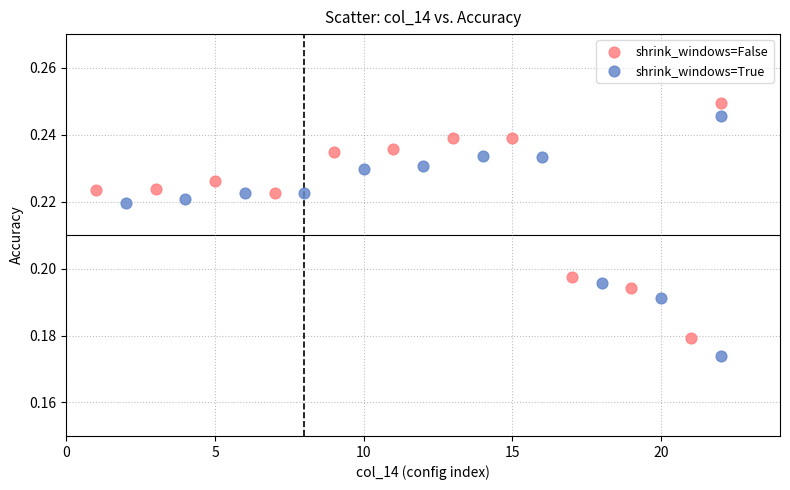

Which series contains the lowest Y value?

shrink_windows=True